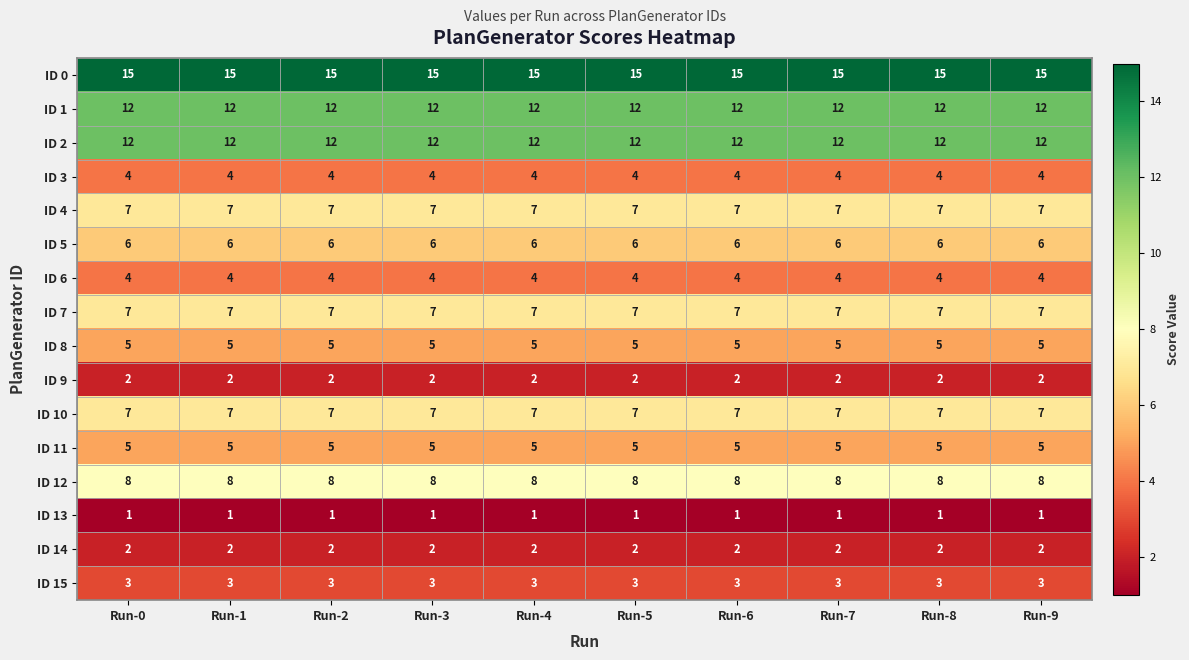

Read the ID 10 value at Run-0.

7